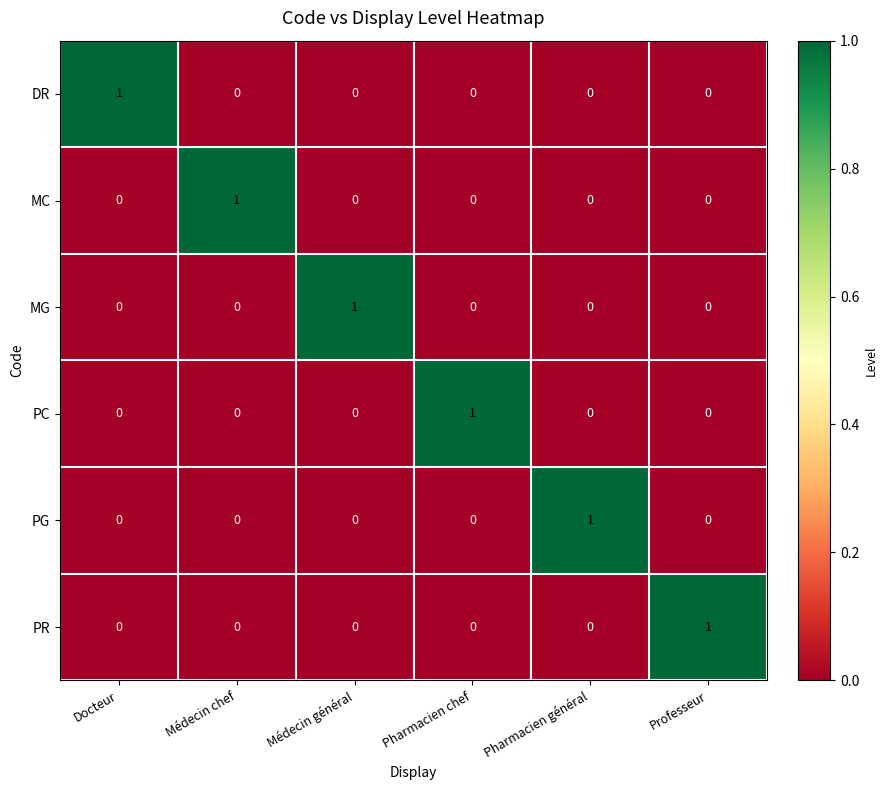

How many MG values are between 0 and 1?

6